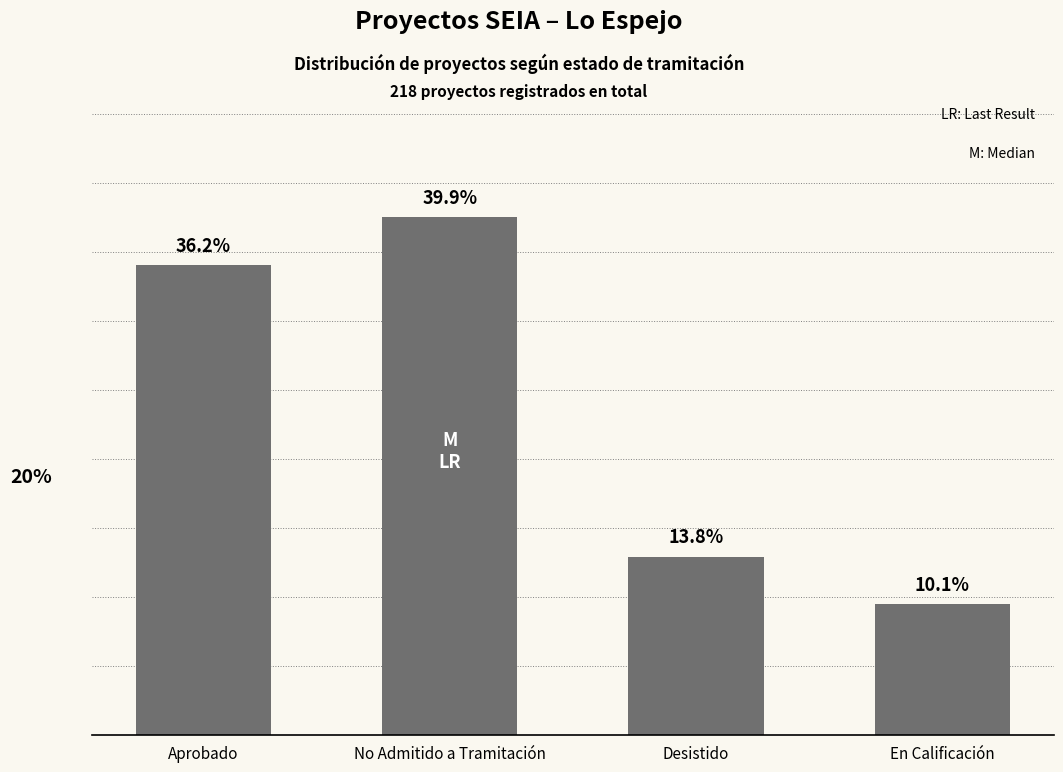

List the labels in order of value, smallest first.

En Calificación, Desistido, Aprobado, No Admitido a Tramitación